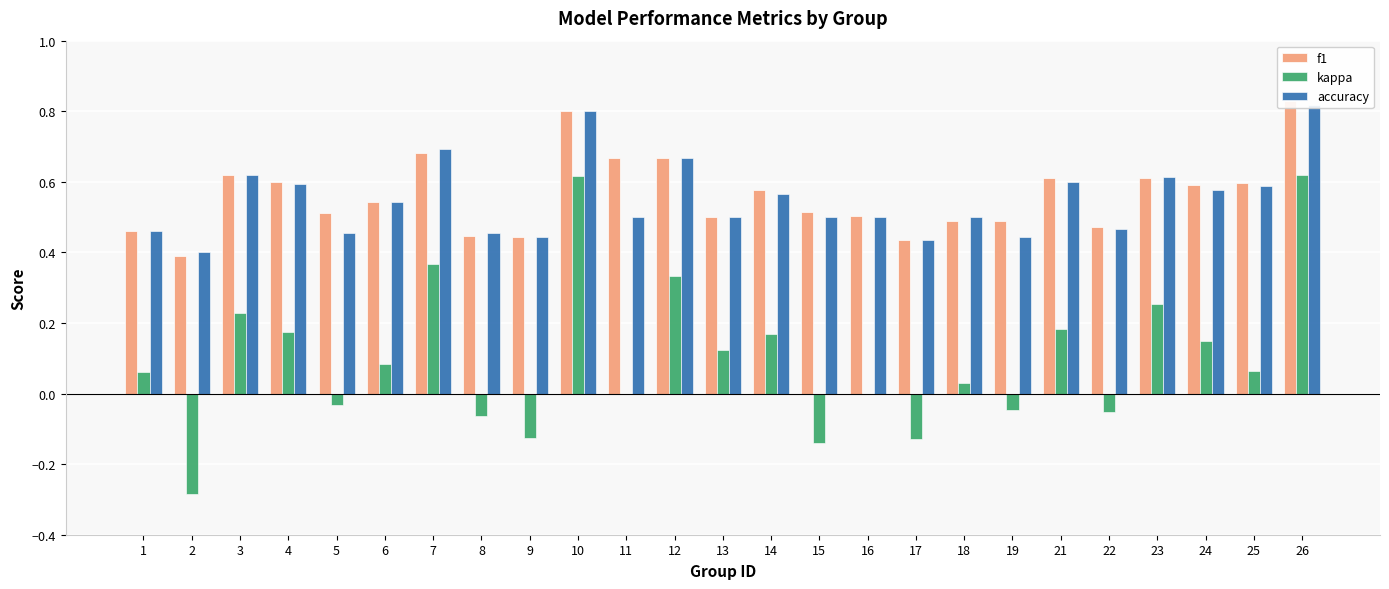

What is the value of the f1 bar at the 7th from the left?

0.7